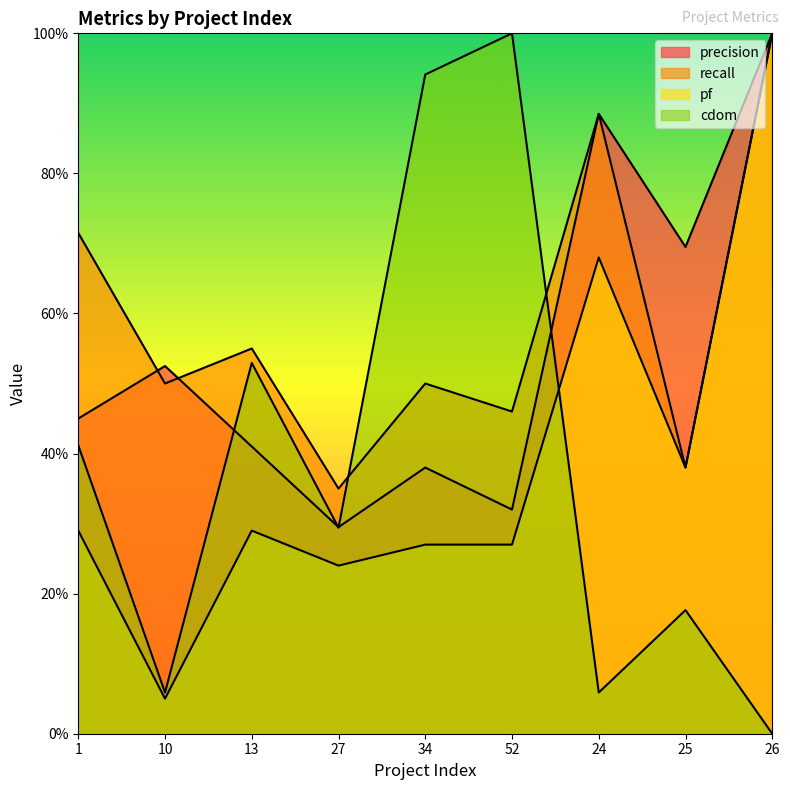

What value does the cdom series have at 13?

0.5